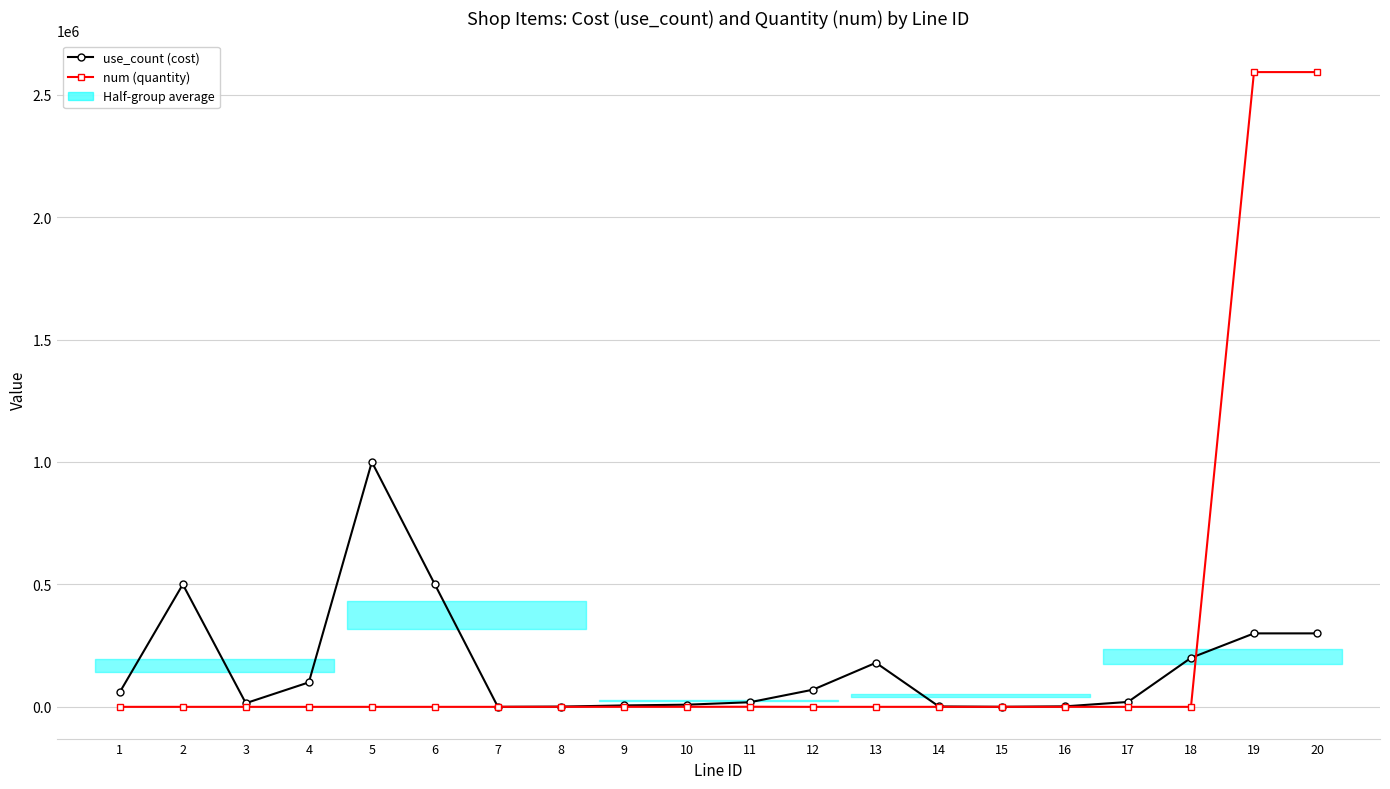

Rank the categories by use_count (cost) value from lowest to highest.

7, 15, 8, 14, 16, 9, 10, 3, 11, 17, 1, 12, 4, 13, 18, 19, 20, 2, 6, 5